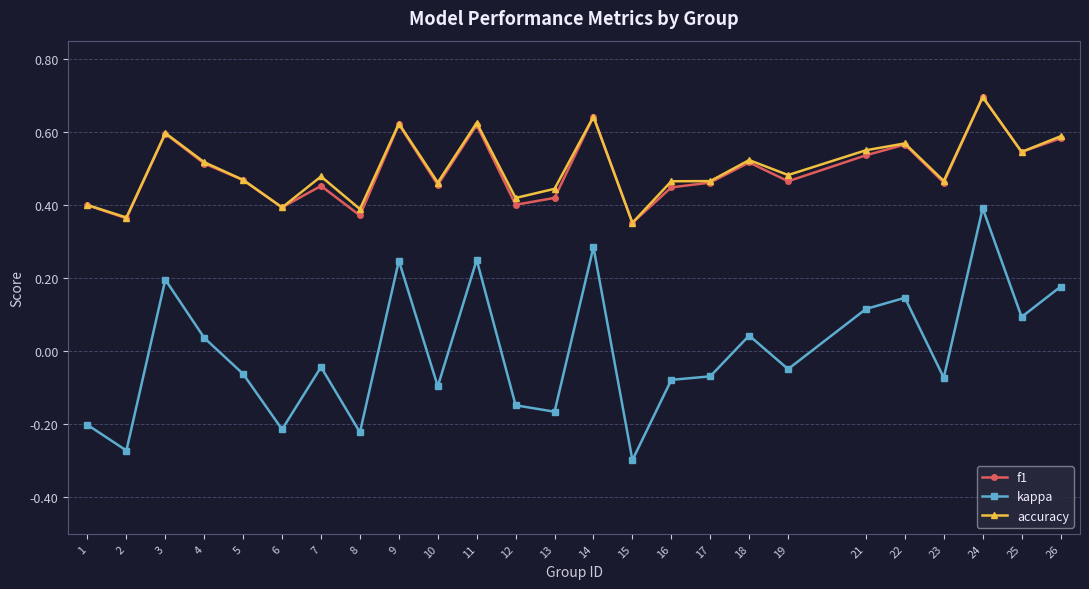

Which label corresponds to the largest value in the chart?

24